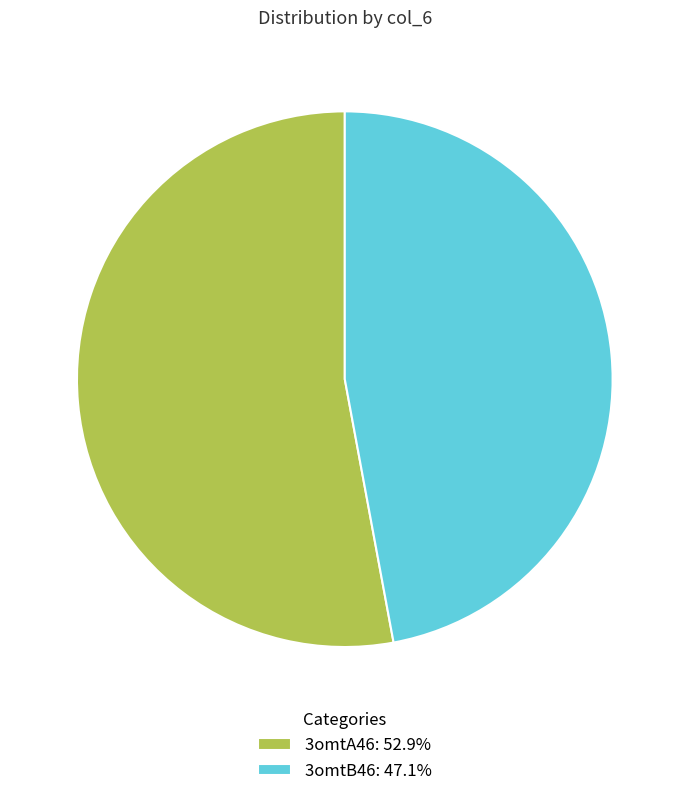

Which category has the biggest portion of the pie?

3omtA46